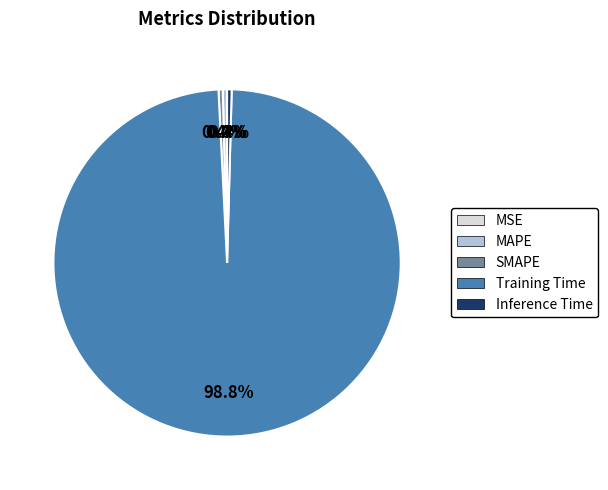

What is the largest slice in the pie chart?

Training Time